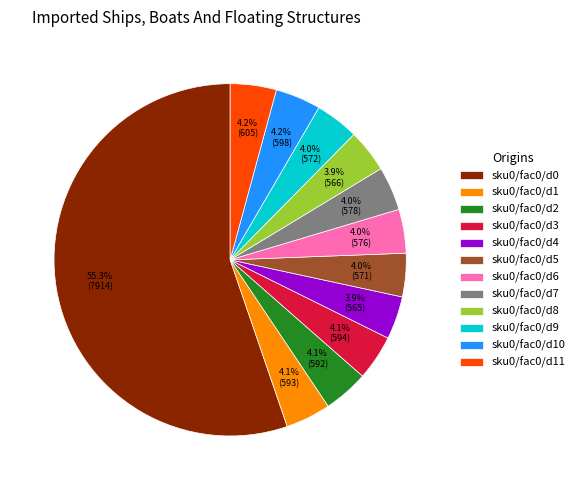

Does sku0/fac0/d3 represent more than half of the total?

No